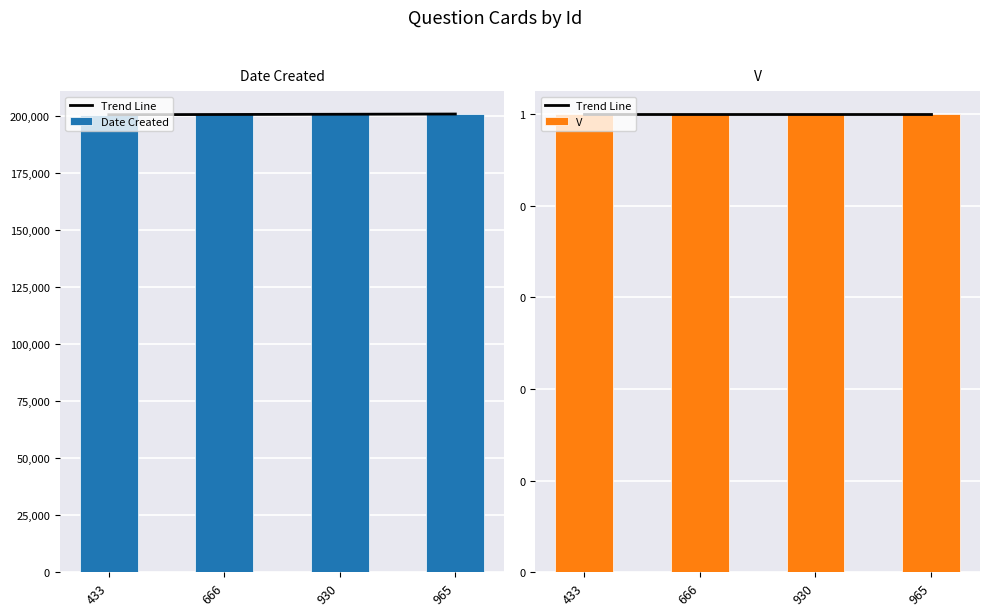

What are all the series names shown in the legend?

Trend Line, Date Created, V